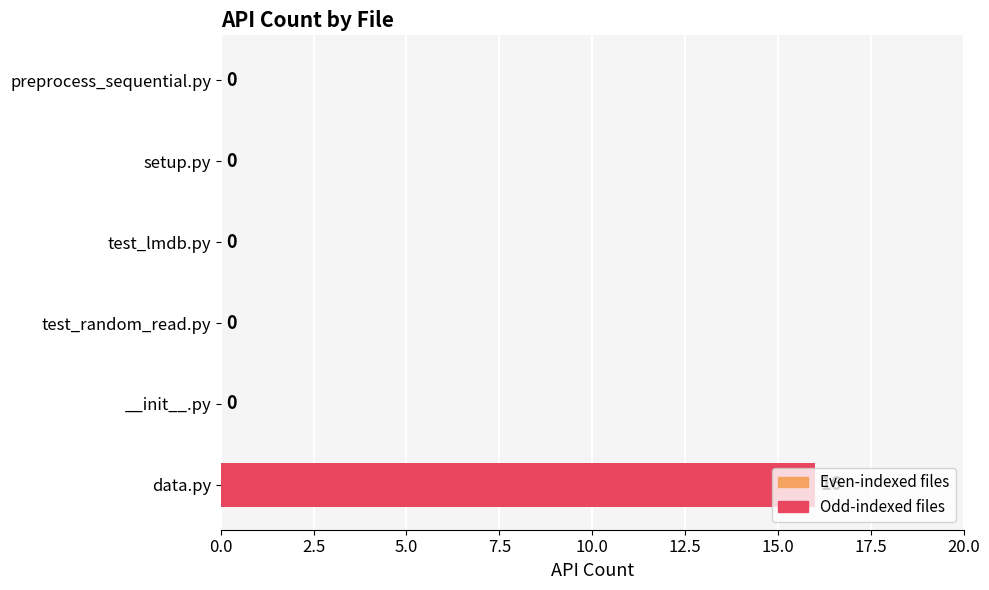

The value at data.py is 16. True or false?

True